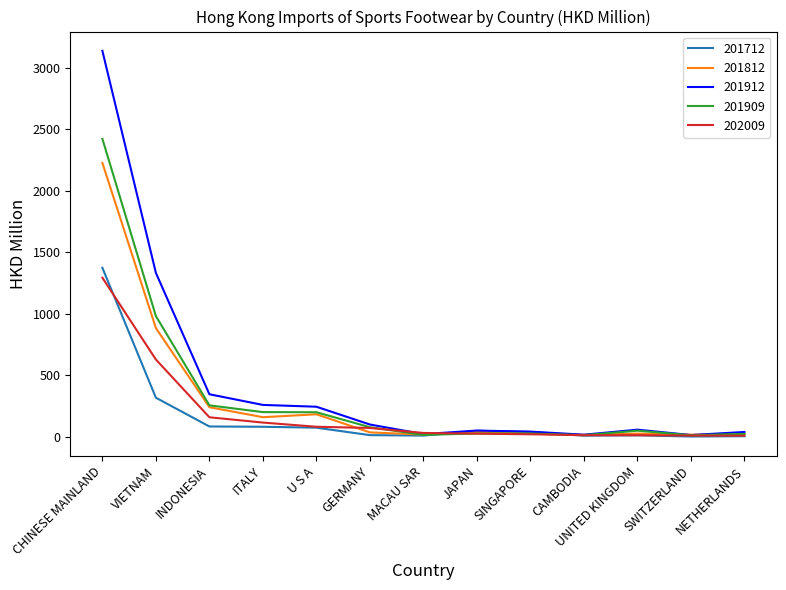

Which series has the widest spread of values?

201912